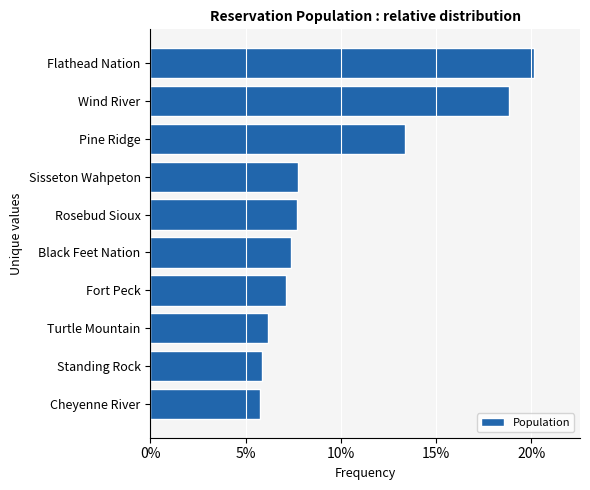

Does the chart contain any negative values?

No